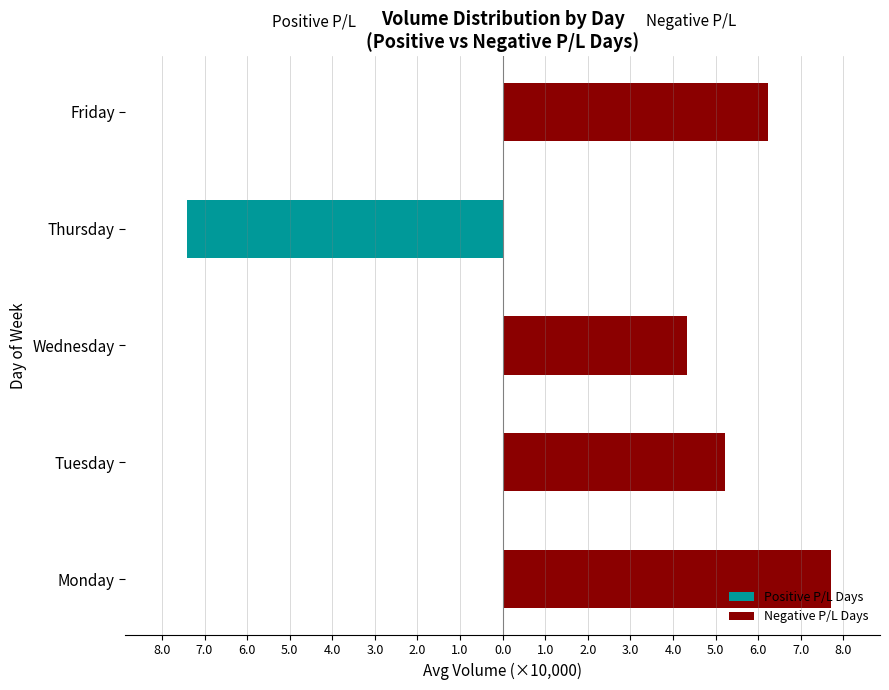

Does the chart contain any negative values?

Yes